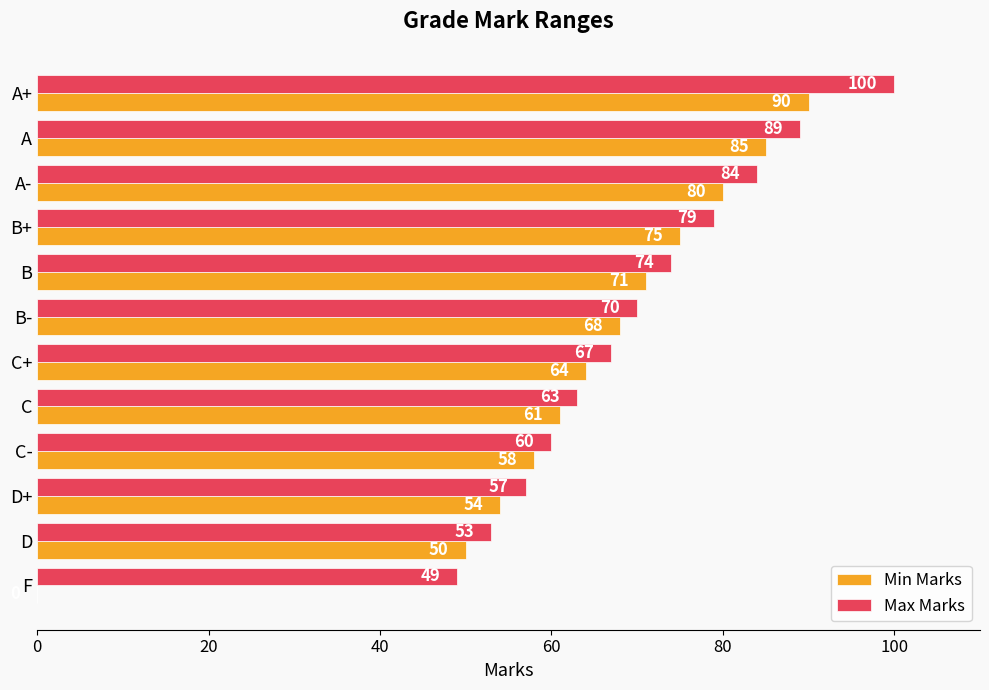

Where is Max Marks nearest to the value 74?

B